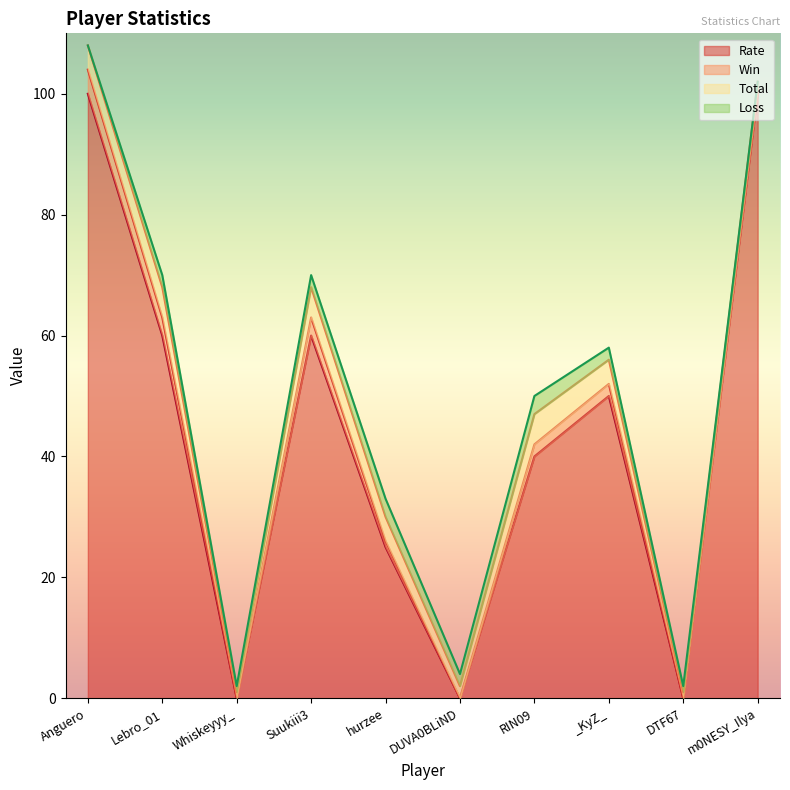

True or false: Win and Total intersect in this chart.

False